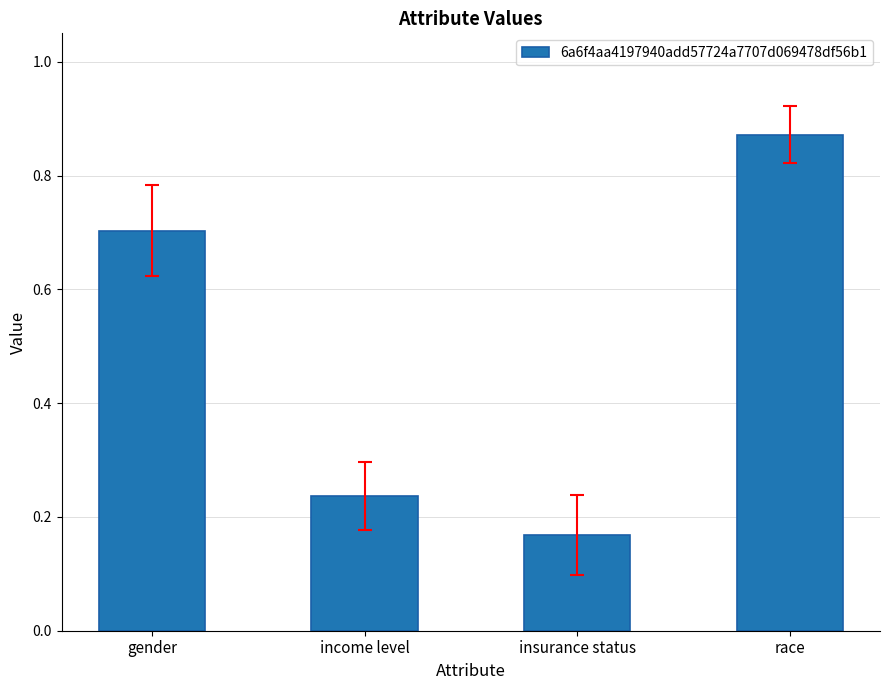

What is the label of the 3rd bar from the right?

income level